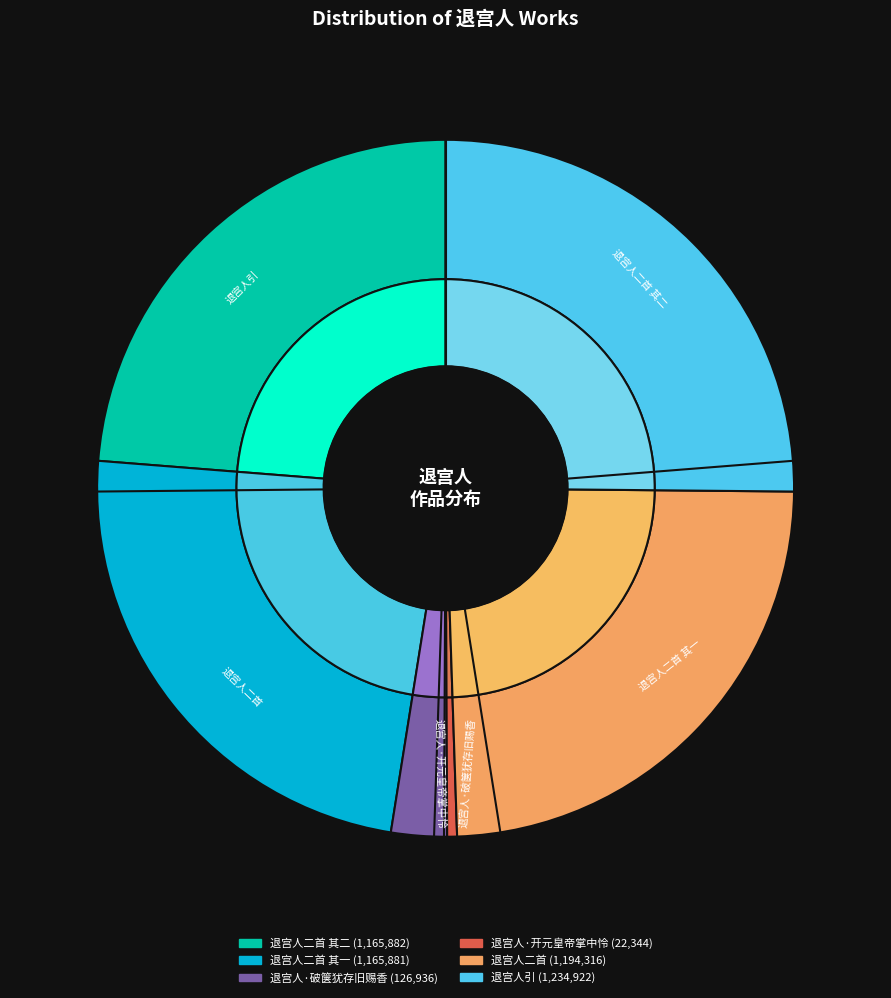

Is it true that 退宫人二首 is 10% of the pie?

False